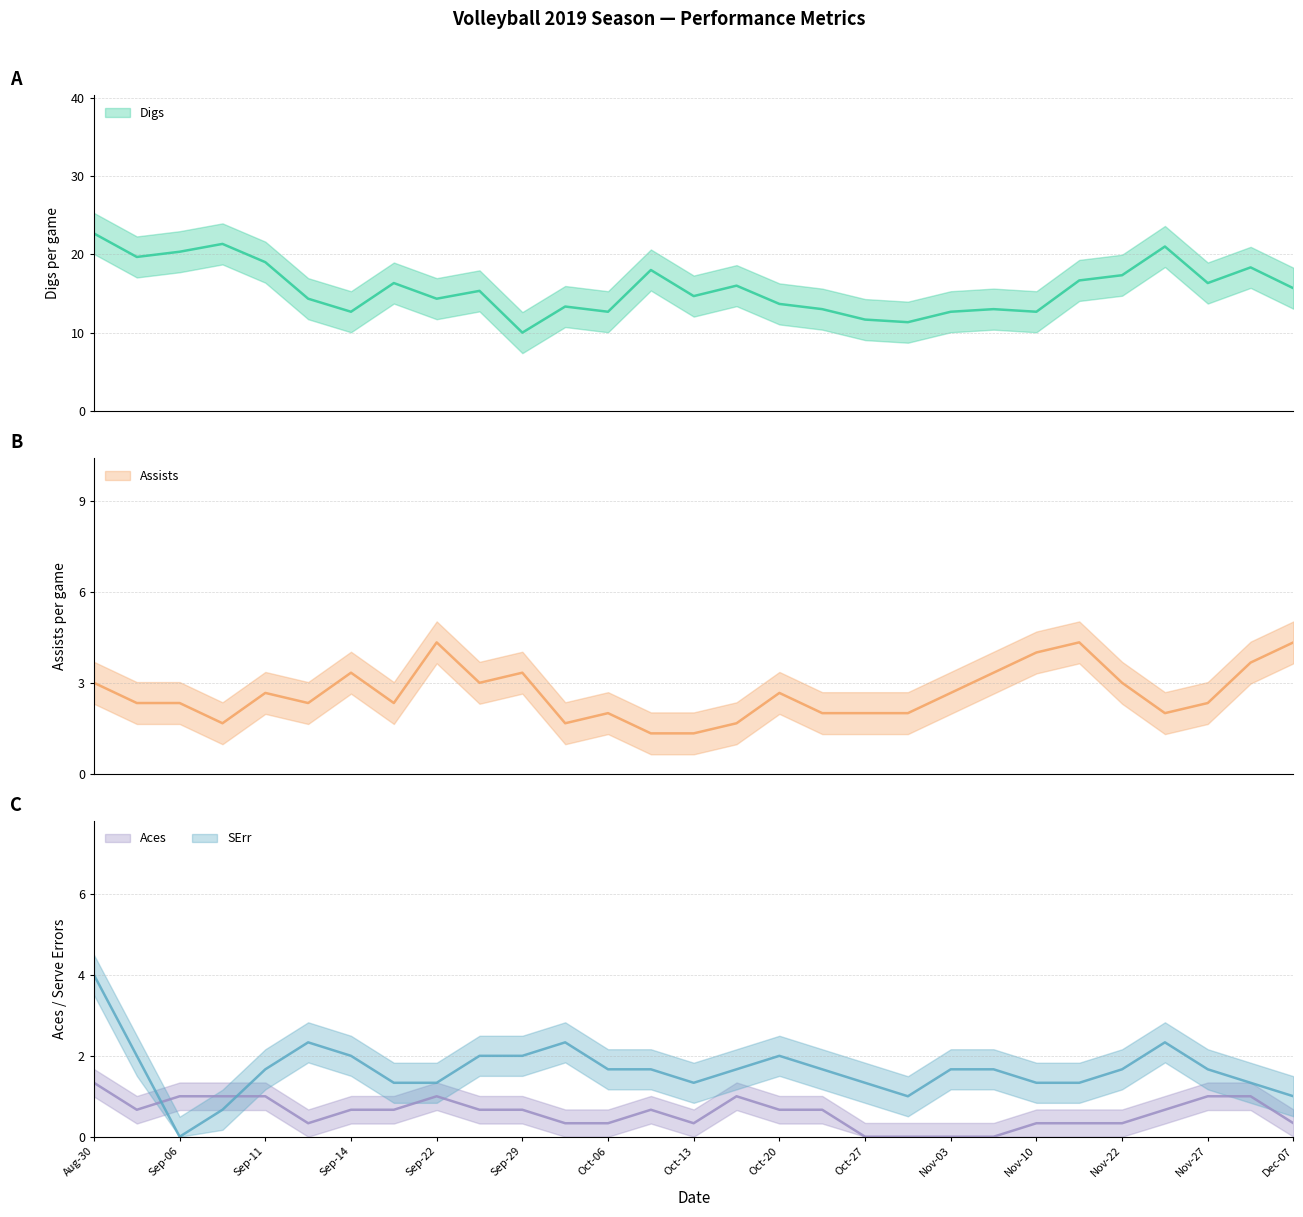

Between 11012019 and 12072019, which is larger?

12072019